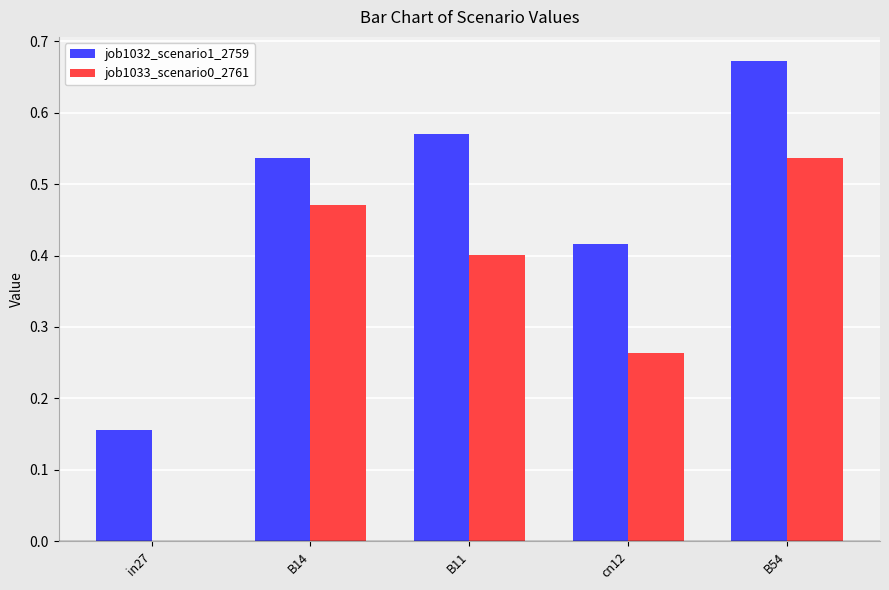

Which label corresponds to the largest value in the chart?

B54